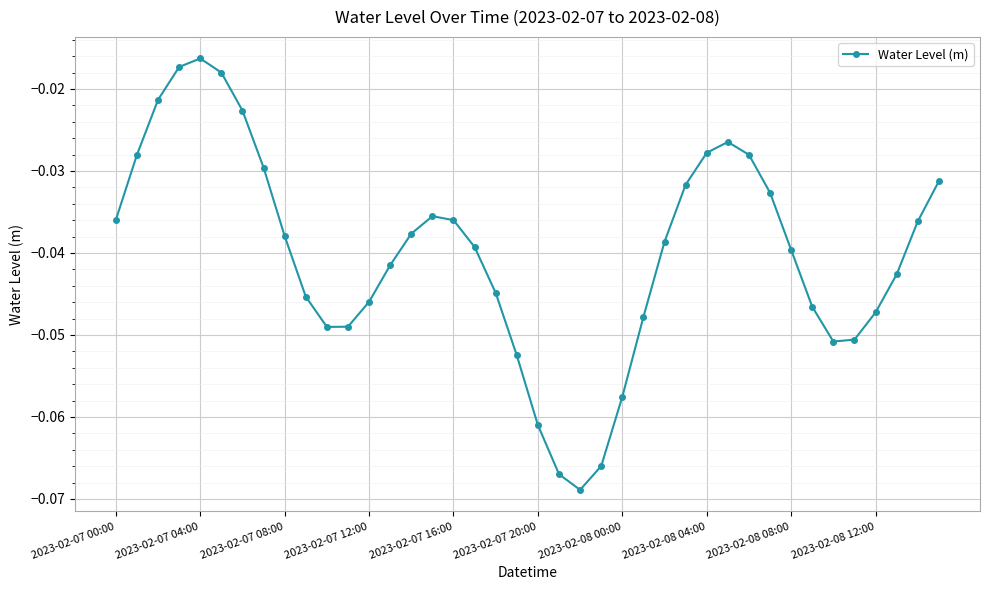

How many distinct data groups are displayed?

1